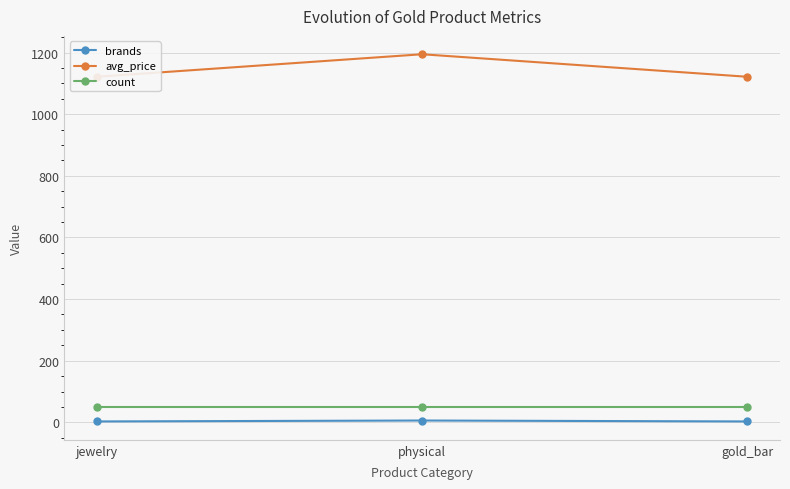

What is the spread (max minus min) of values at gold_bar?

1118.3